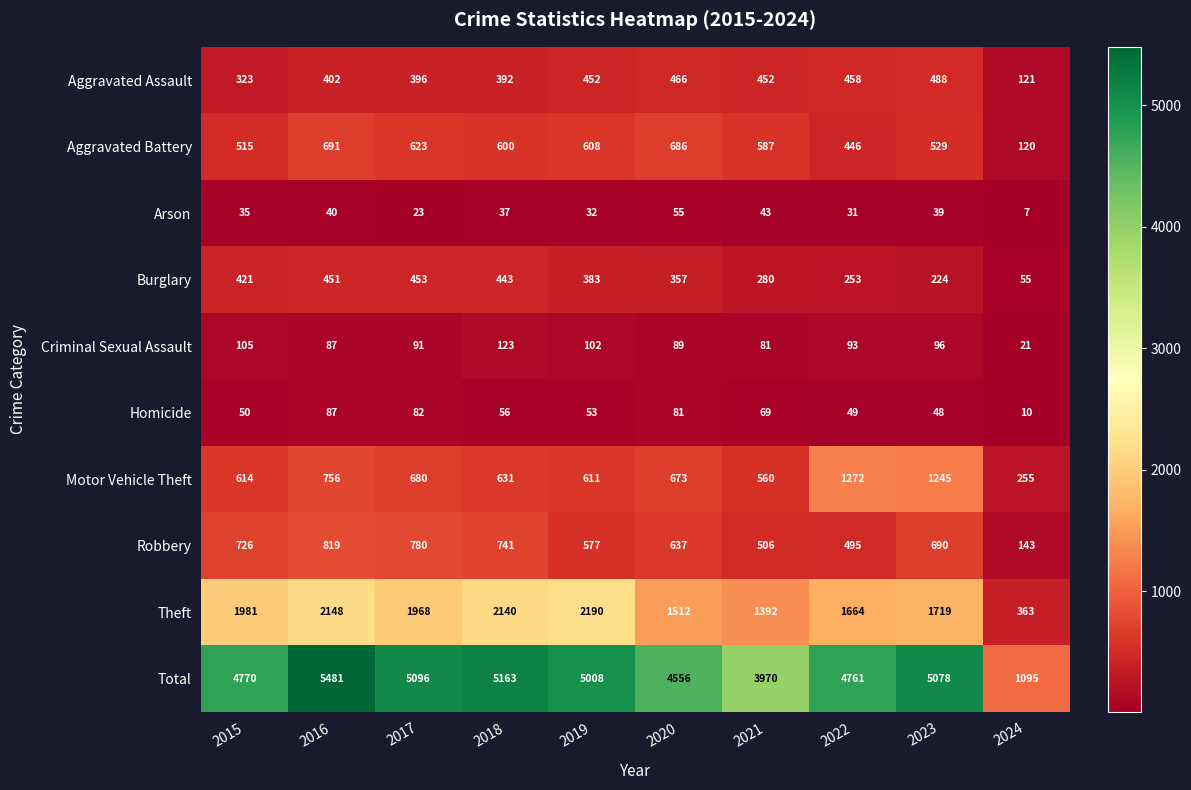

Count the number of categories in the chart.

10